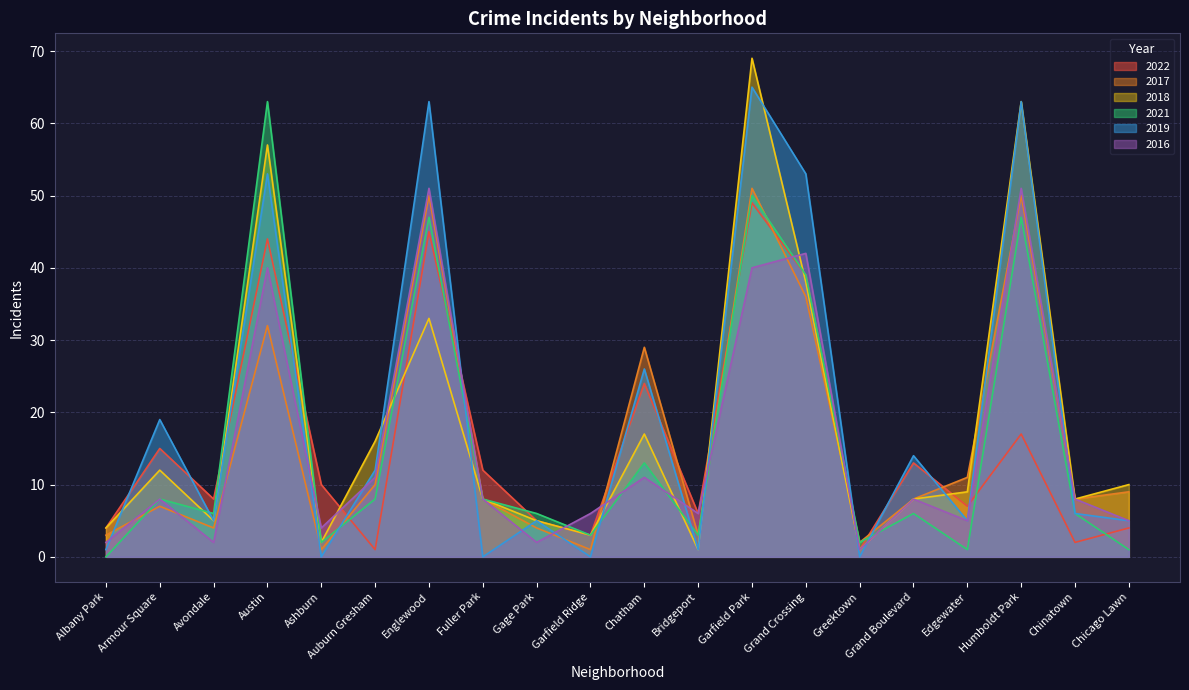

Between which two adjacent categories do 2022 and 2021 first intersect?

Avondale and Austin